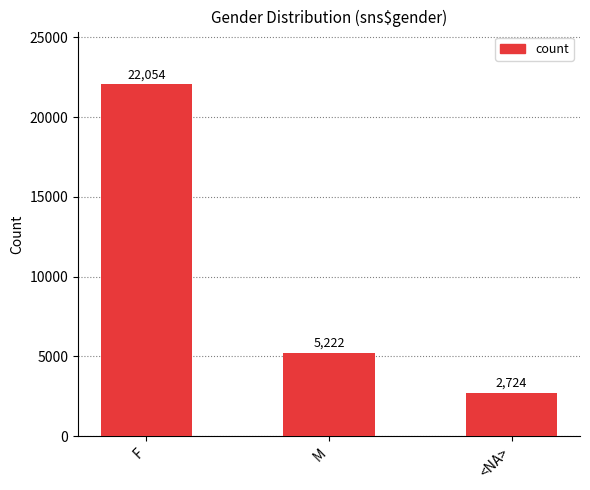

Where is the data nearest to the value 12389?

M